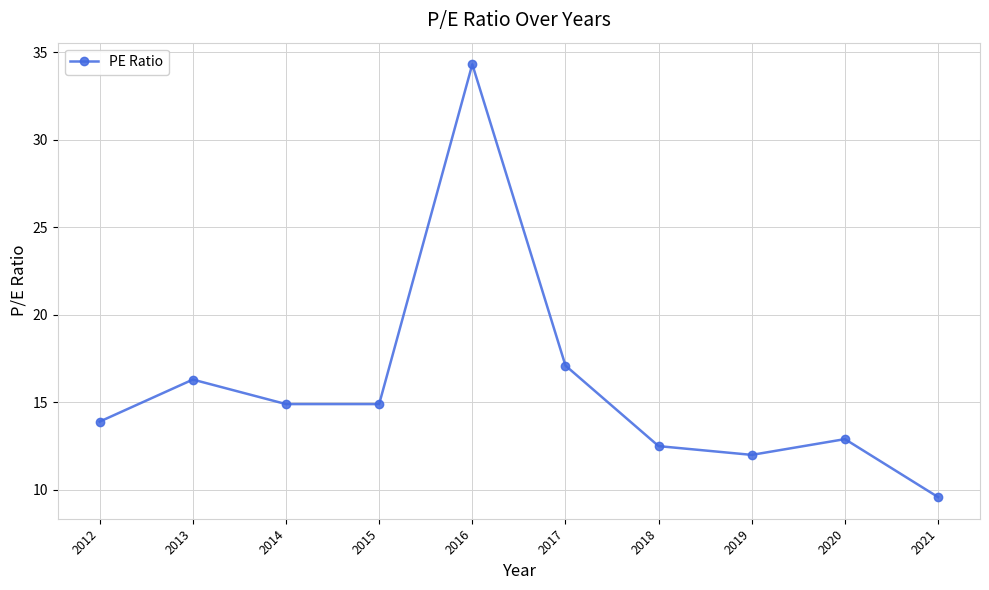

The value at 2016 is 34.3. True or false?

True